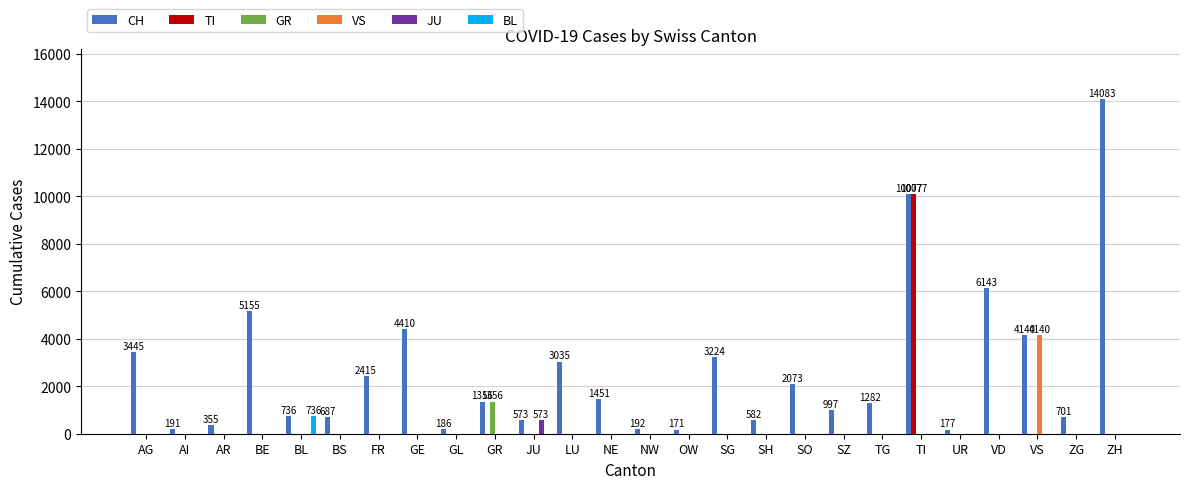

What is the sum of all CH values?

67837